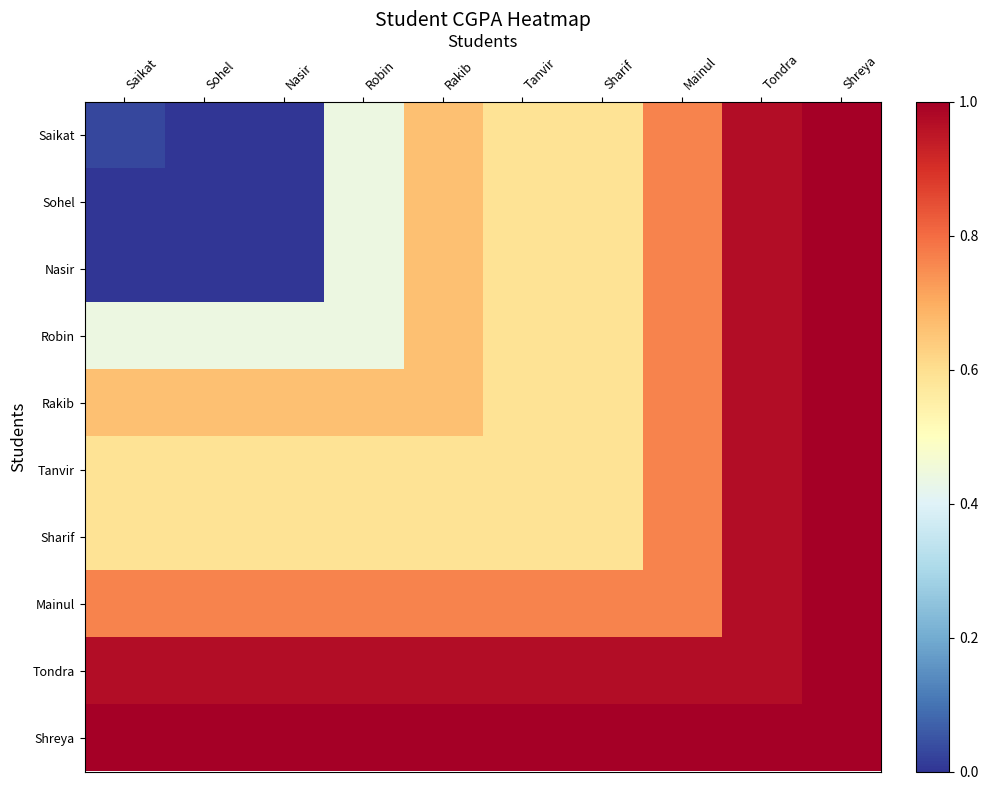

Reading right to left, transcribe all the data shown in this chart.

Saikat: Shreya=1.0	Tondra=1.0	Mainul=0.8	Sharif=0.6	Tanvir=0.6	Rakib=0.7	Robin=0.4	Nasir=0.0	Sohel=0.0	Saikat=0.0
Sohel: Shreya=1.0	Tondra=1.0	Mainul=0.8	Sharif=0.6	Tanvir=0.6	Rakib=0.7	Robin=0.4	Nasir=0.0	Sohel=0.0	Saikat=0.0
Nasir: Shreya=1.0	Tondra=1.0	Mainul=0.8	Sharif=0.6	Tanvir=0.6	Rakib=0.7	Robin=0.4	Nasir=0.0	Sohel=0.0	Saikat=0.0
Robin: Shreya=1.0	Tondra=1.0	Mainul=0.8	Sharif=0.6	Tanvir=0.6	Rakib=0.7	Robin=0.4	Nasir=0.4	Sohel=0.4	Saikat=0.4
Rakib: Shreya=1.0	Tondra=1.0	Mainul=0.8	Sharif=0.6	Tanvir=0.6	Rakib=0.7	Robin=0.7	Nasir=0.7	Sohel=0.7	Saikat=0.7
Tanvir: Shreya=1.0	Tondra=1.0	Mainul=0.8	Sharif=0.6	Tanvir=0.6	Rakib=0.6	Robin=0.6	Nasir=0.6	Sohel=0.6	Saikat=0.6
Sharif: Shreya=1.0	Tondra=1.0	Mainul=0.8	Sharif=0.6	Tanvir=0.6	Rakib=0.6	Robin=0.6	Nasir=0.6	Sohel=0.6	Saikat=0.6
Mainul: Shreya=1.0	Tondra=1.0	Mainul=0.8	Sharif=0.8	Tanvir=0.8	Rakib=0.8	Robin=0.8	Nasir=0.8	Sohel=0.8	Saikat=0.8
Tondra: Shreya=1.0	Tondra=1.0	Mainul=1.0	Sharif=1.0	Tanvir=1.0	Rakib=1.0	Robin=1.0	Nasir=1.0	Sohel=1.0	Saikat=1.0
Shreya: Shreya=1.0	Tondra=1.0	Mainul=1.0	Sharif=1.0	Tanvir=1.0	Rakib=1.0	Robin=1.0	Nasir=1.0	Sohel=1.0	Saikat=1.0